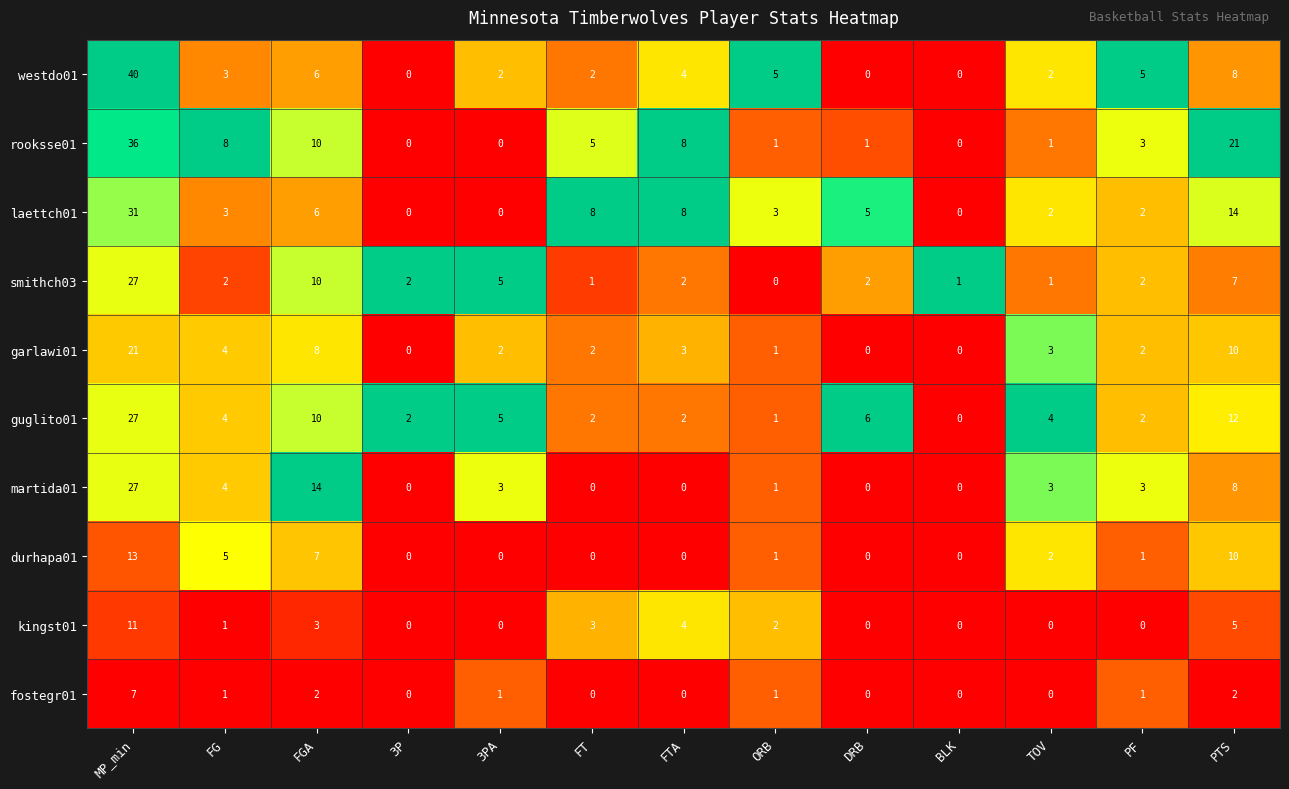

What is the total value across all series at FT?

23